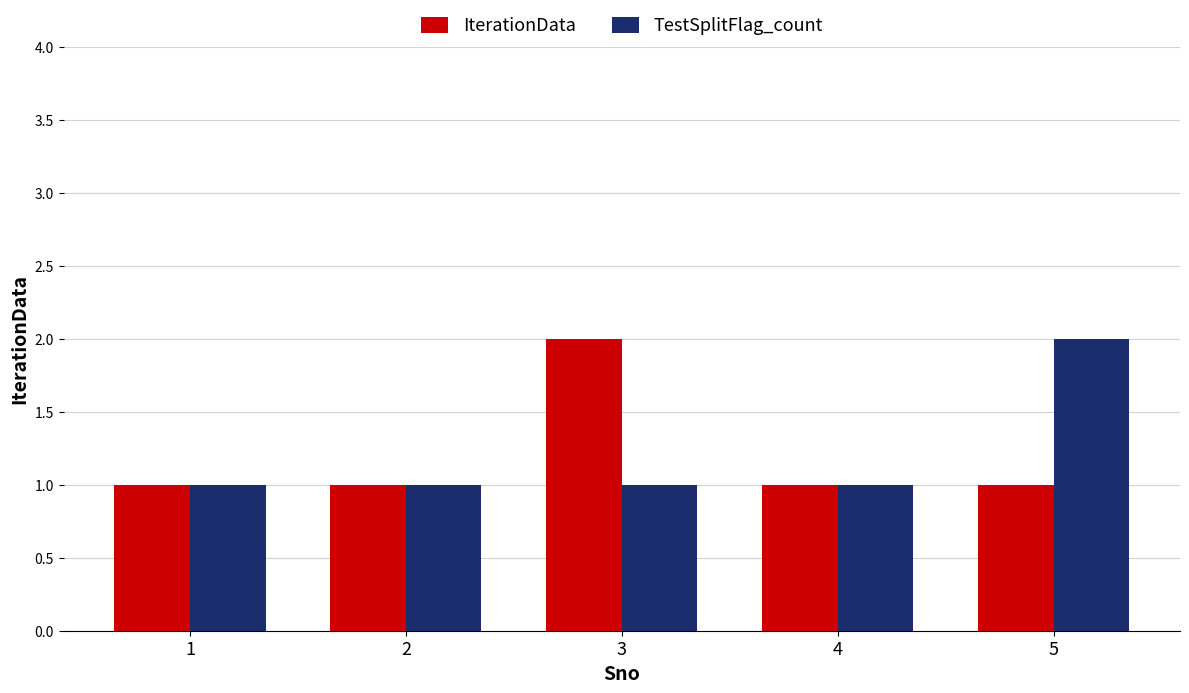

The IterationData series shows 1 at 4. True or false?

True